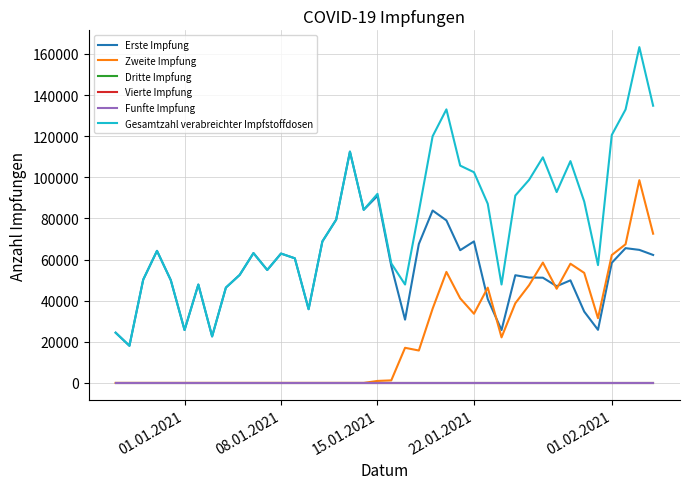

What is the sum of all Erste Impfung values?

2196183